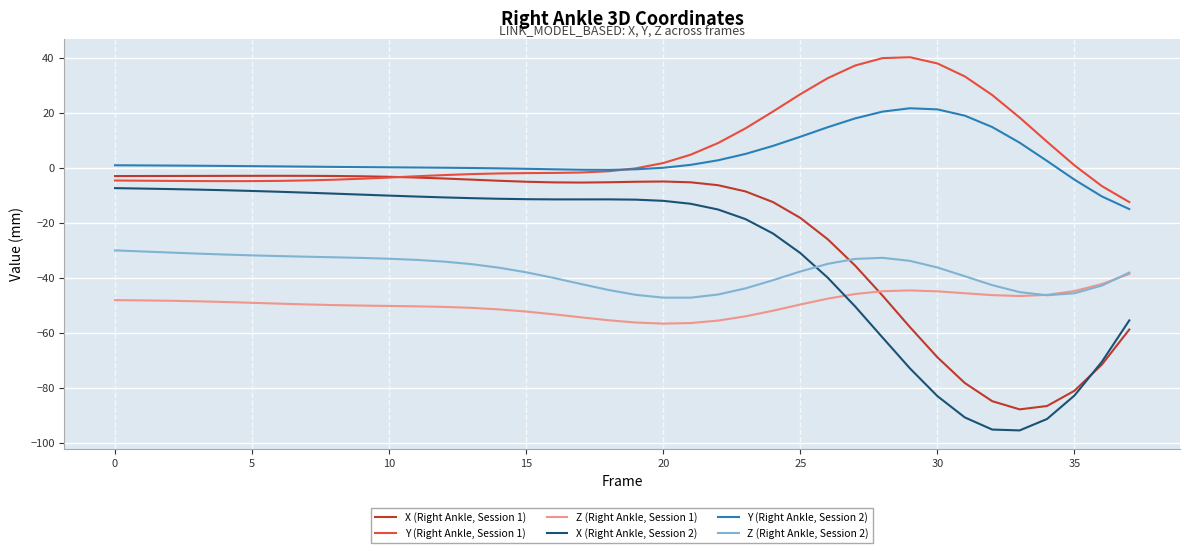

Which series has the largest range (max minus min)?

X (Right Ankle, Session 2)